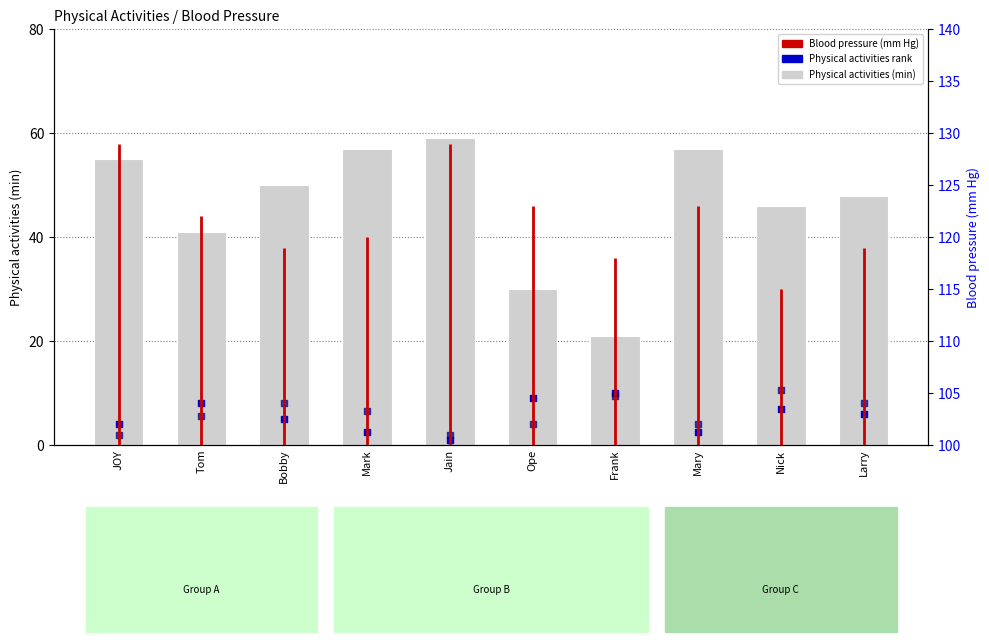

Approximately how many times larger is the value at JOY compared to Nick?

1.2